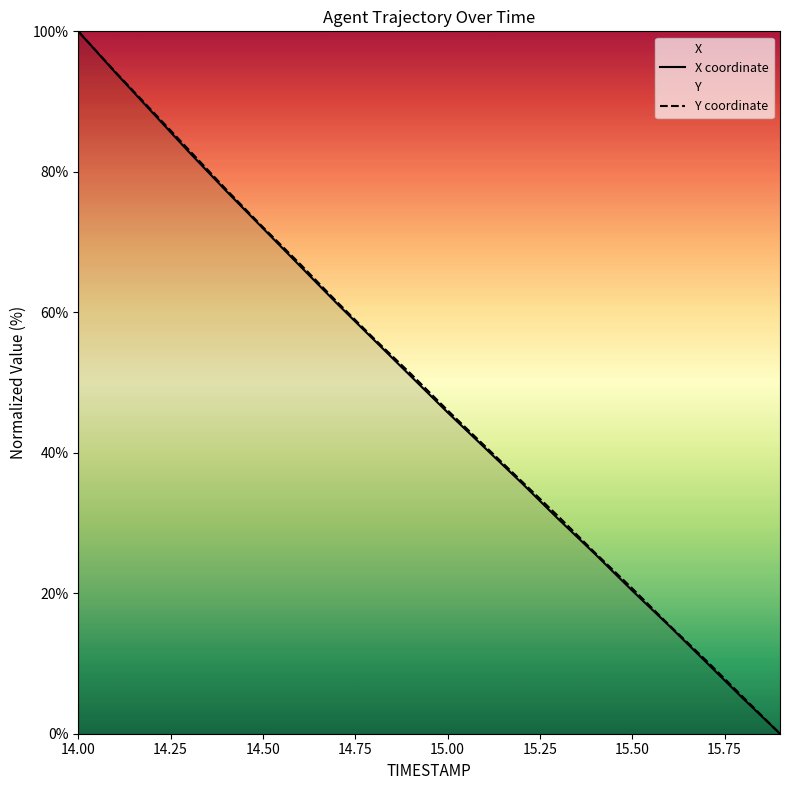

Rank the series at 14.1 from highest to lowest value.

Y, X